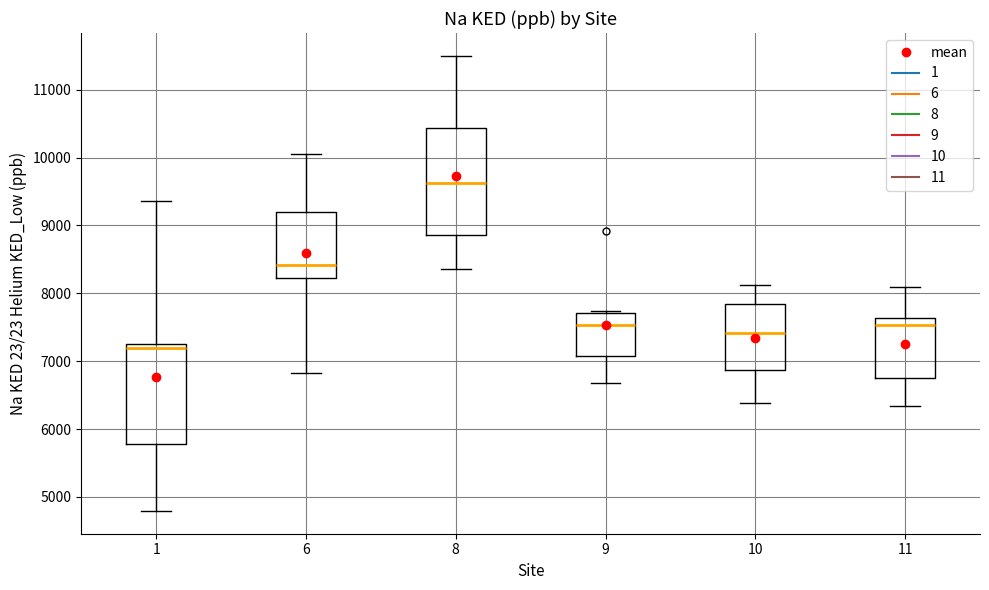

Reading left to right, read every box against the y-axis: the position of its median line, the range the box covers, and the ends of its whiskers. The values are not printed on the chart, so give them approximately, as read against the axis.

1: median 7200, box 5800 to 7300, whiskers 4800 to 9400
6: median 8400, box 8200 to 9200, whiskers 6800 to 10000
8: median 9600, box 8900 to 10400, whiskers 8400 to 11500
9: median 7500, box 7100 to 7700, whiskers 6700 to 7700
10: median 7400, box 6900 to 7800, whiskers 6400 to 8100
11: median 7500, box 6800 to 7600, whiskers 6300 to 8100